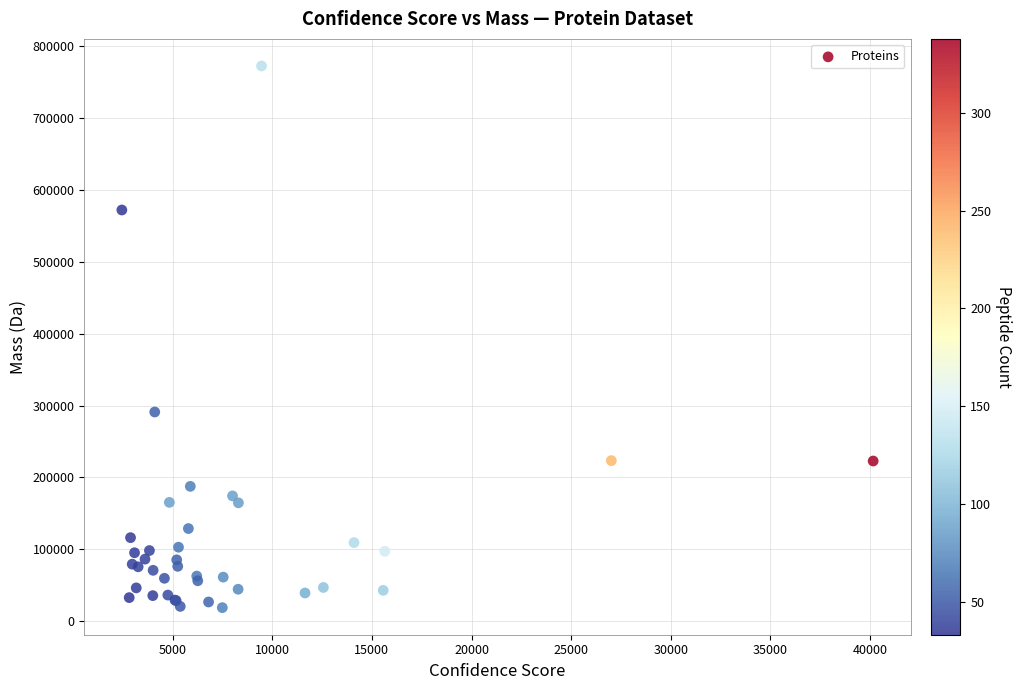

What Y value in the scatter plot is closest to 395543?

290984.2